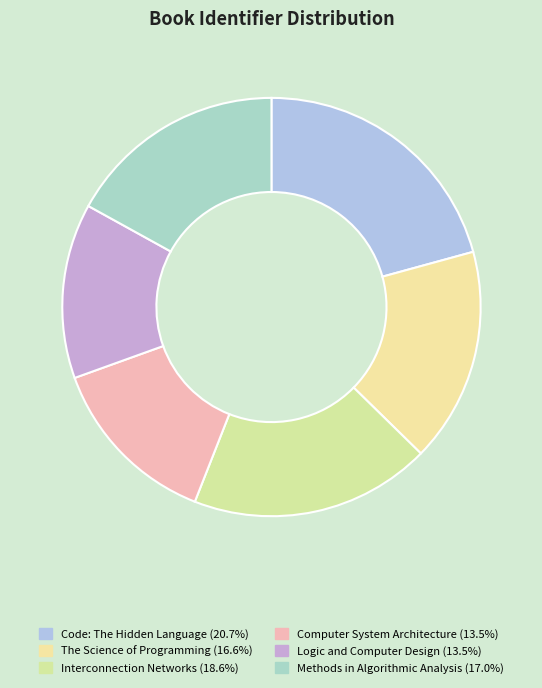

Is it true that The Science of Programming is 28% of the pie?

False